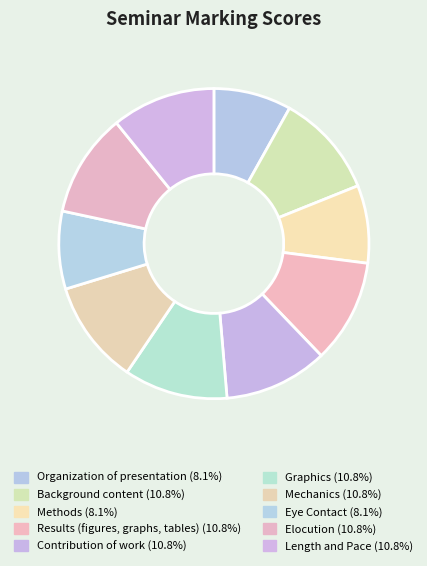

To the nearest percent, what is the difference between the largest and smallest slice percentages?

3%